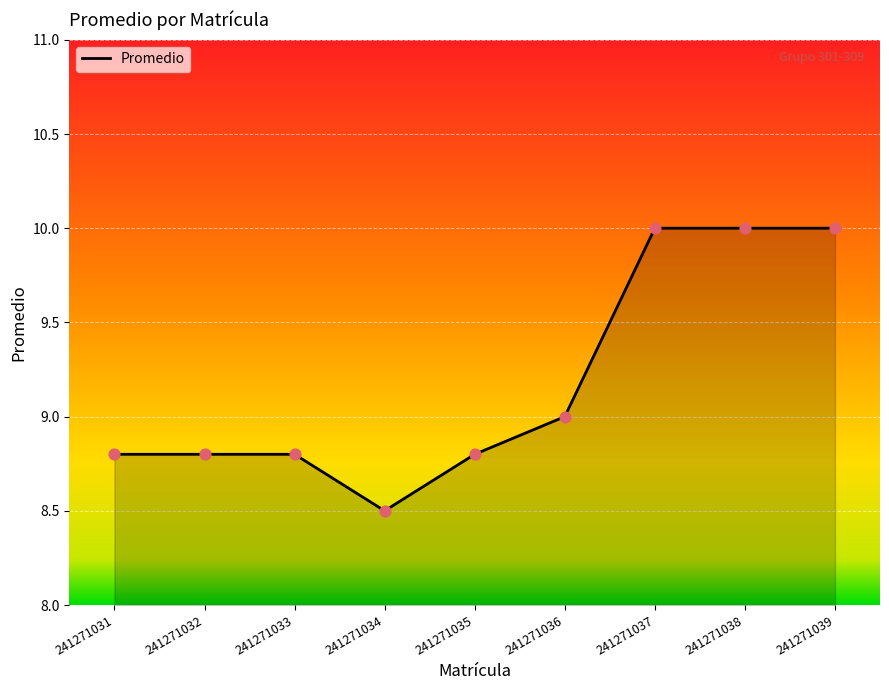

What is the ratio of the value at 241271036 to the value at 241271037?

0.9